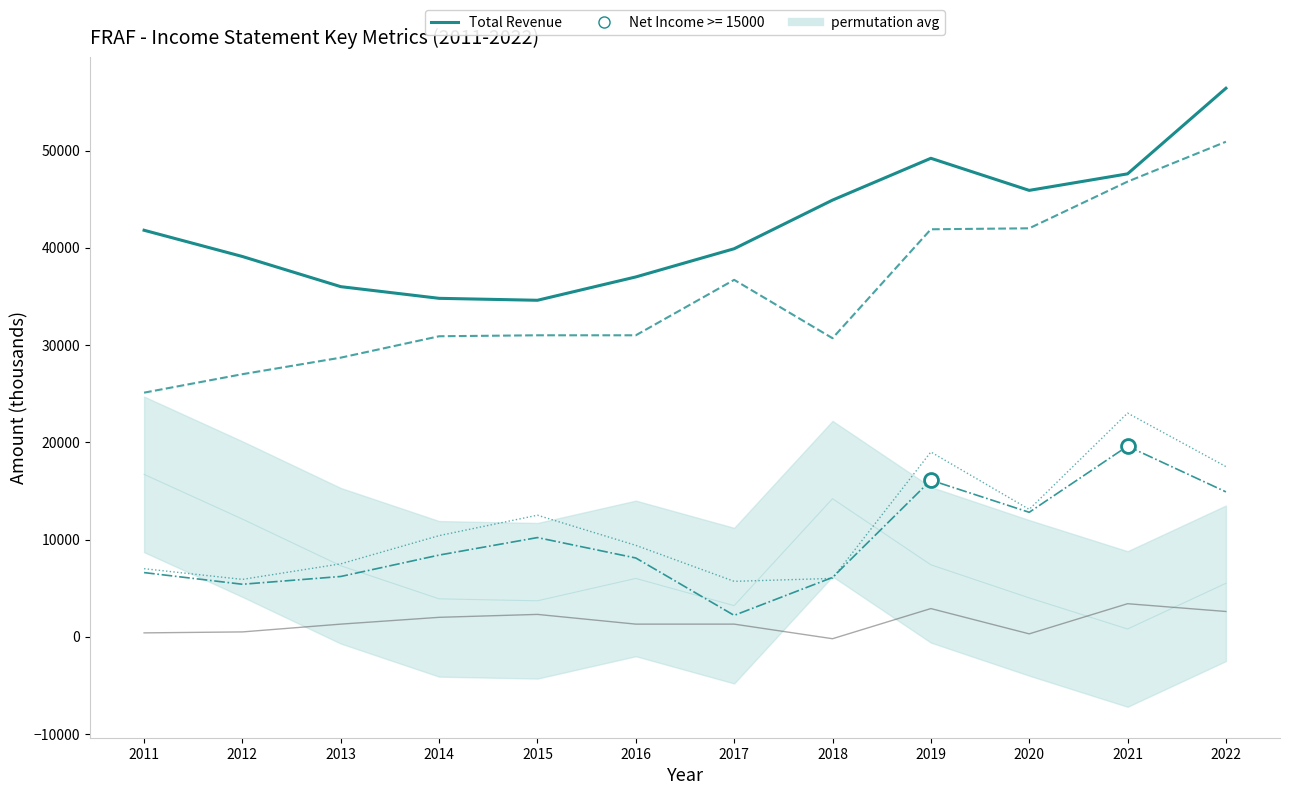

What is the sum of all Income Before Tax values?

137000